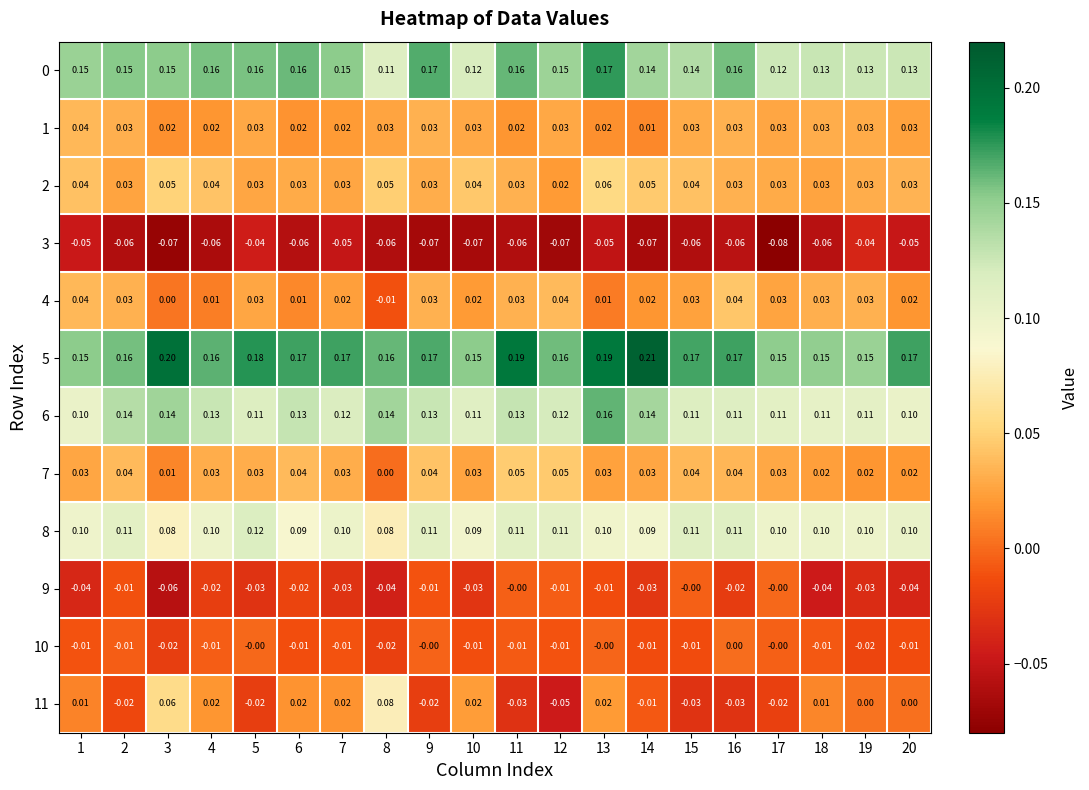

Is the value of 5 at 11 greater than the value of 2 at 18?

Yes